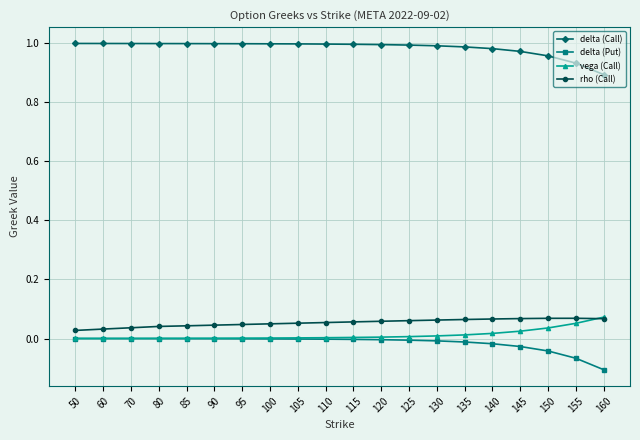

The value of delta (Call) at 100 is 1.0. True or false?

True